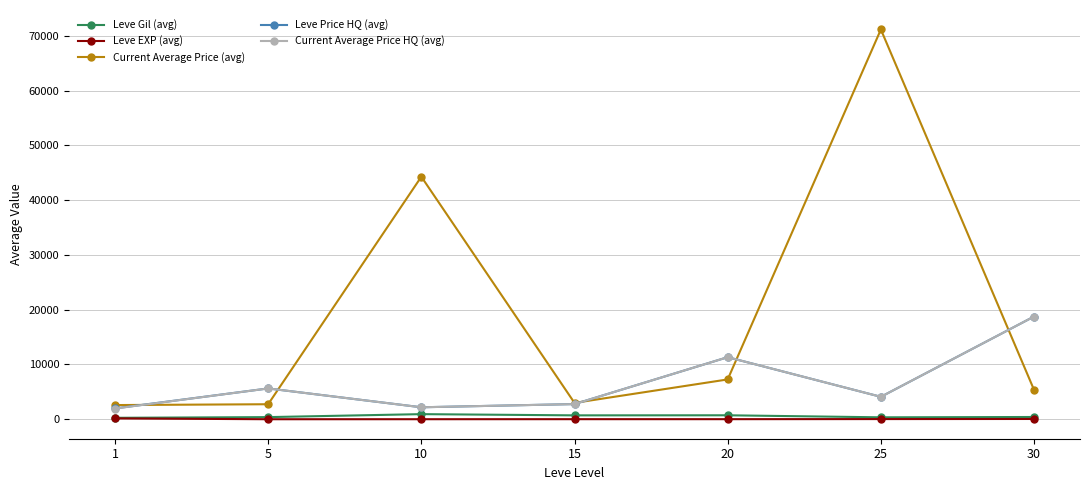

True or false: Current Average Price HQ (avg) has more than 0 points higher than both neighbors.

True